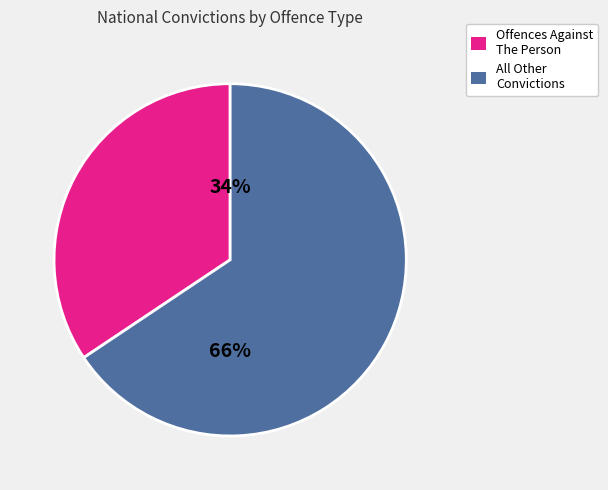

Is there a majority slice in this chart?

Yes